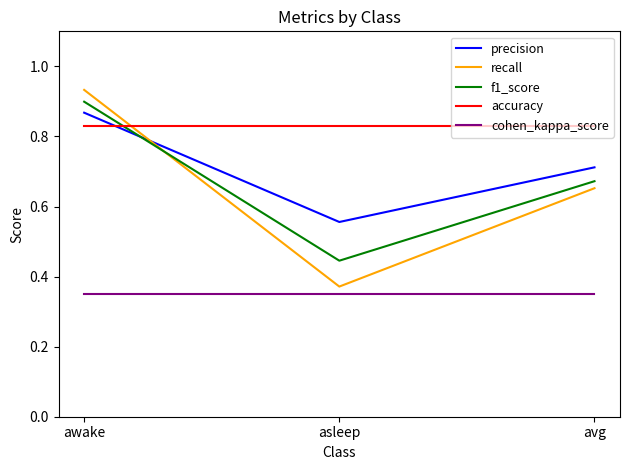

Where is precision nearest to the value 0?

asleep